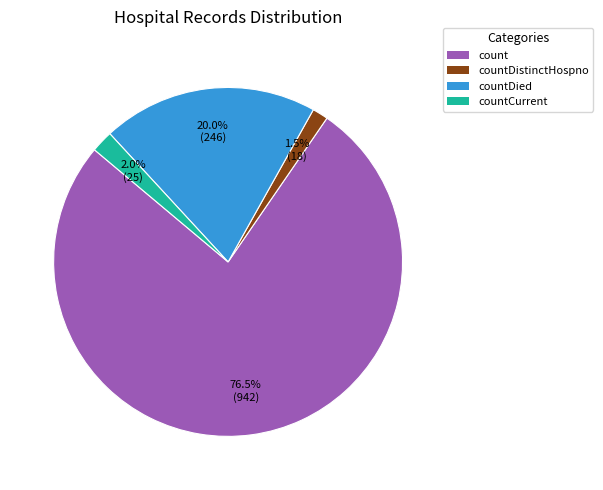

Does any single category account for the majority?

Yes